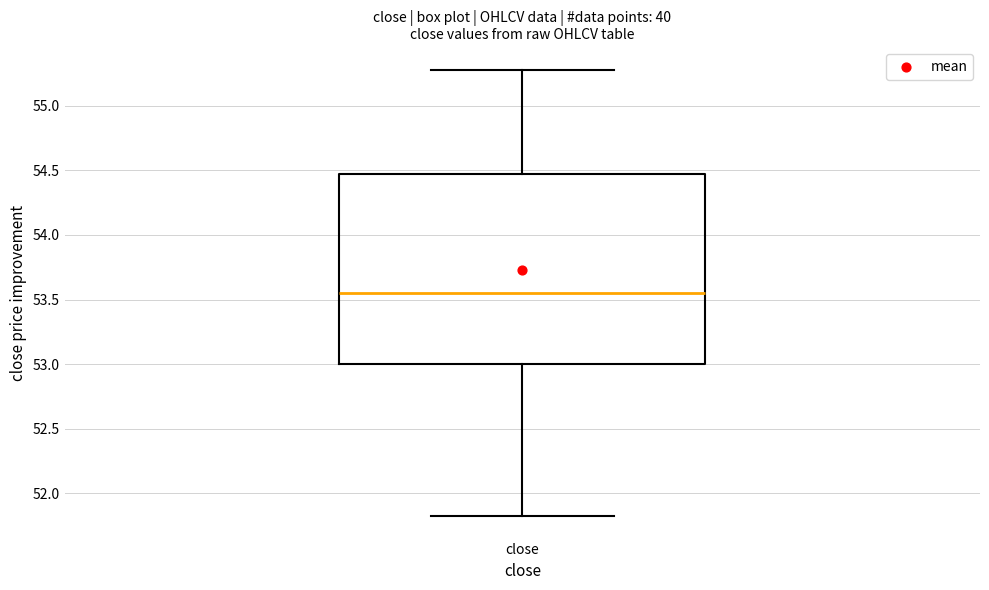

Where does the upper whisker of the box for close end on the y-axis? The values are not printed on the chart, so give them approximately, as read against the axis.

55.30